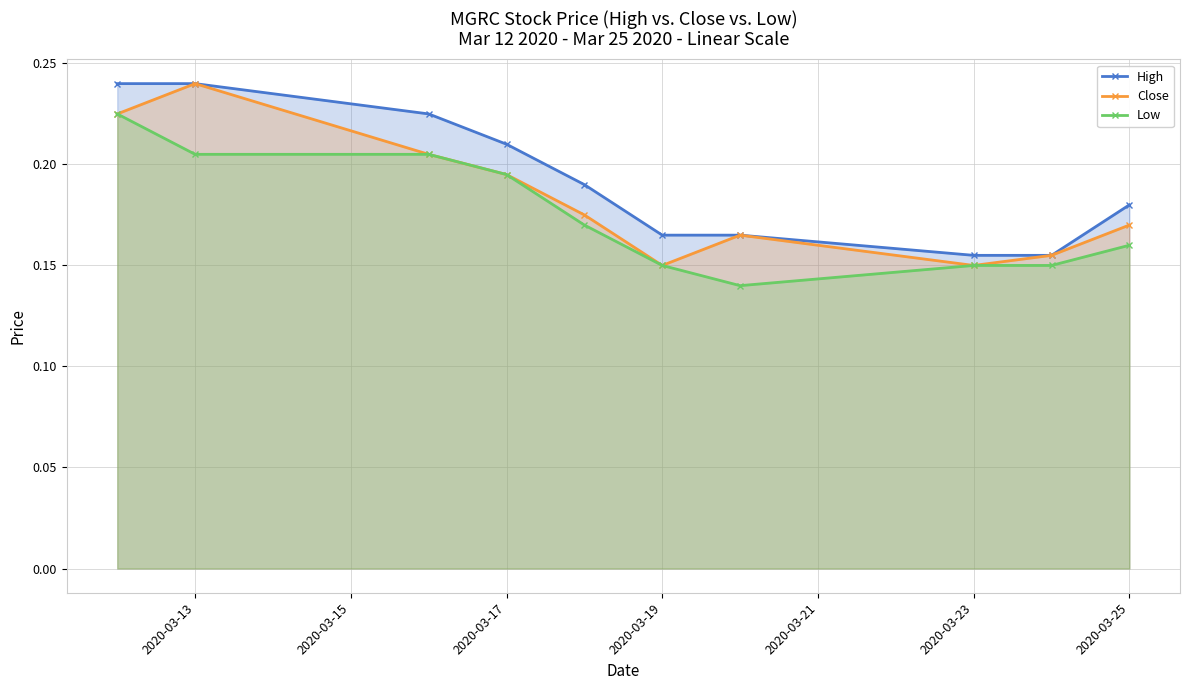

How many Close values are between 0 and 1?

10